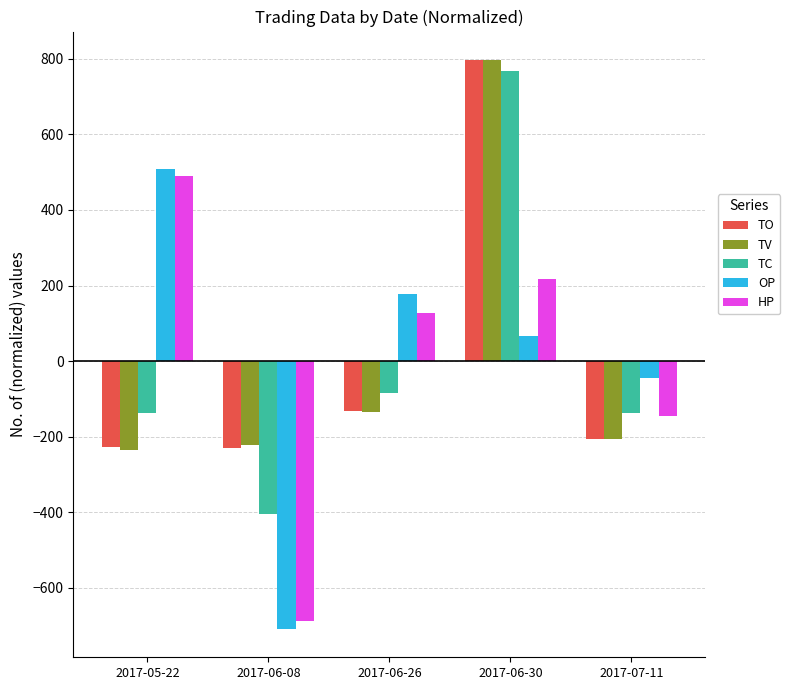

True or false: OP has a value of 271.1 at 2017-05-22.

False